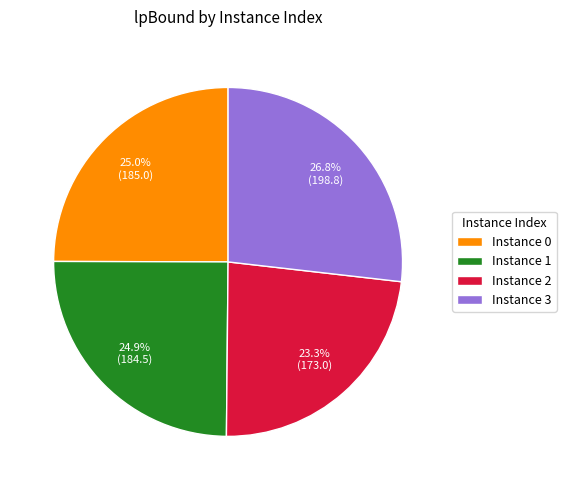

Is there a majority slice in this chart?

No